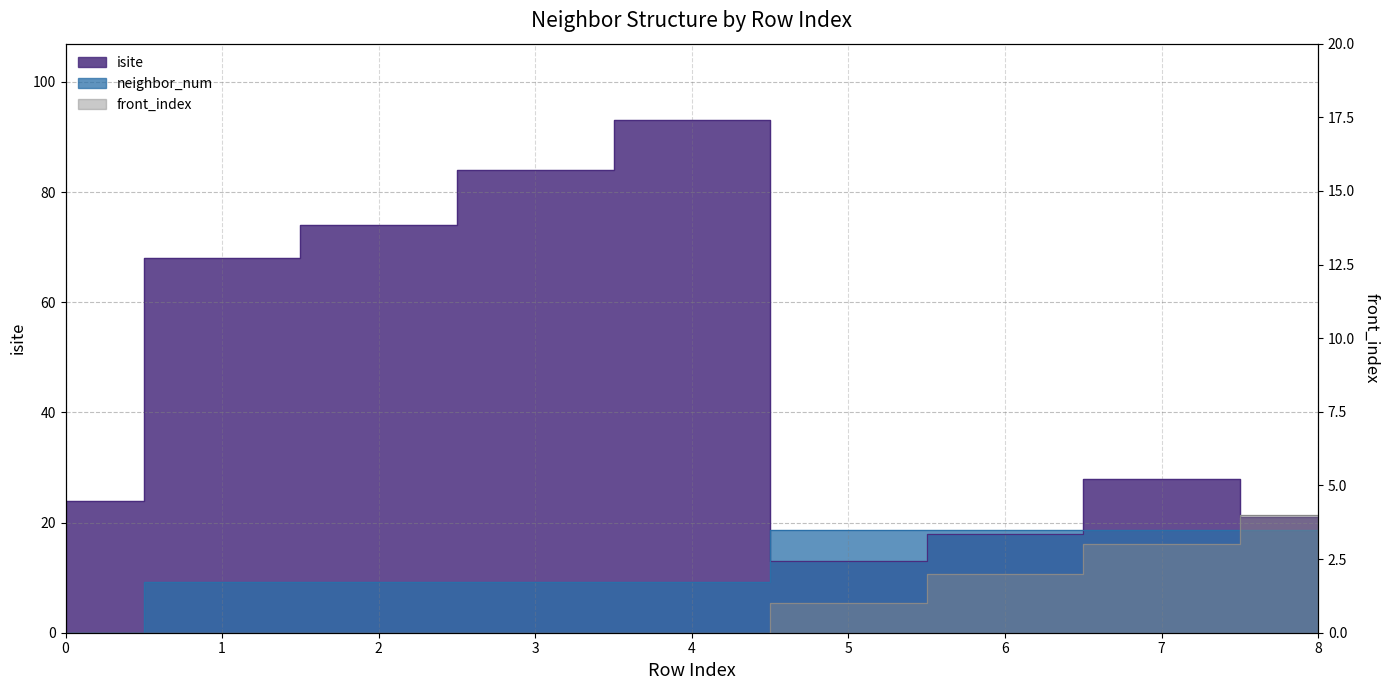

How many lines are shown in the chart?

3